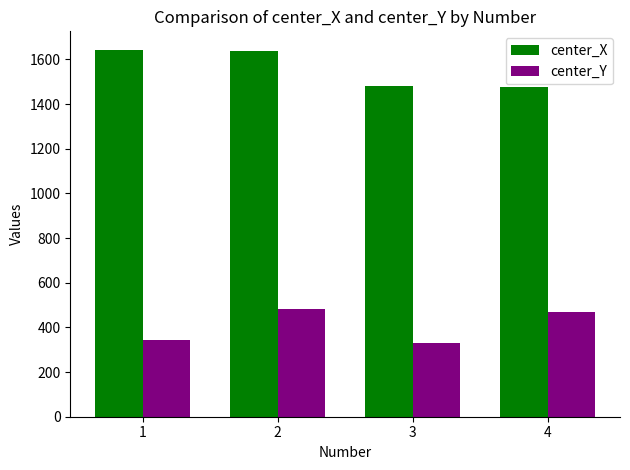

List the series in order of their peak value, lowest first.

center_Y, center_X